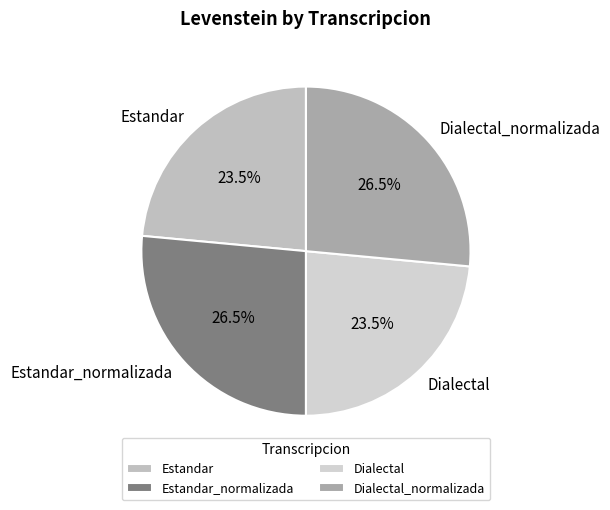

Count the number of slices in the pie.

4